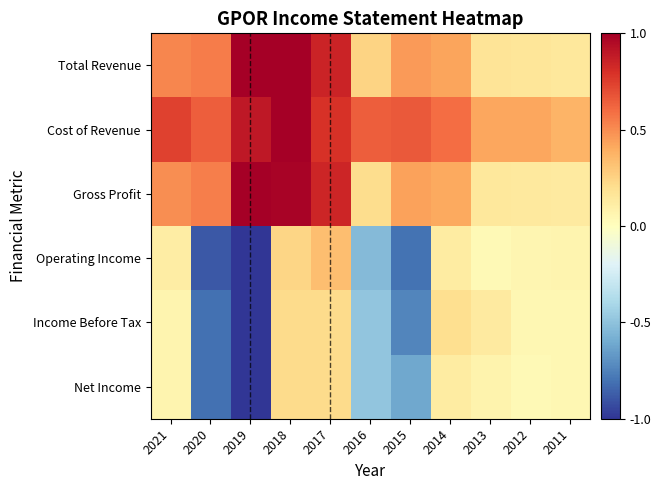

Reading left to right, extract all data points from this chart.

Total Revenue: 2021=0.5	2020=0.6	2019=1.0	2018=1.0	2017=0.8	2016=0.2	2015=0.5	2014=0.4	2013=0.2	2012=0.2	2011=0.1
Cost of Revenue: 2021=0.7	2020=0.6	2019=0.9	2018=1.0	2017=0.8	2016=0.6	2015=0.7	2014=0.6	2013=0.4	2012=0.4	2011=0.4
Gross Profit: 2021=0.5	2020=0.5	2019=1.0	2018=1.0	2017=0.8	2016=0.2	2015=0.4	2014=0.4	2013=0.1	2012=0.1	2011=0.1
Operating Income: 2021=0.1	2020=-0.9	2019=-1.0	2018=0.2	2017=0.3	2016=-0.5	2015=-0.8	2014=0.1	2013=0.0	2012=0.1	2011=0.1
Income Before Tax: 2021=0.1	2020=-0.8	2019=-1.0	2018=0.2	2017=0.2	2016=-0.5	2015=-0.7	2014=0.2	2013=0.1	2012=0.0	2011=0.1
Net Income: 2021=0.1	2020=-0.8	2019=-1.0	2018=0.2	2017=0.2	2016=-0.5	2015=-0.6	2014=0.1	2013=0.1	2012=0.0	2011=0.1